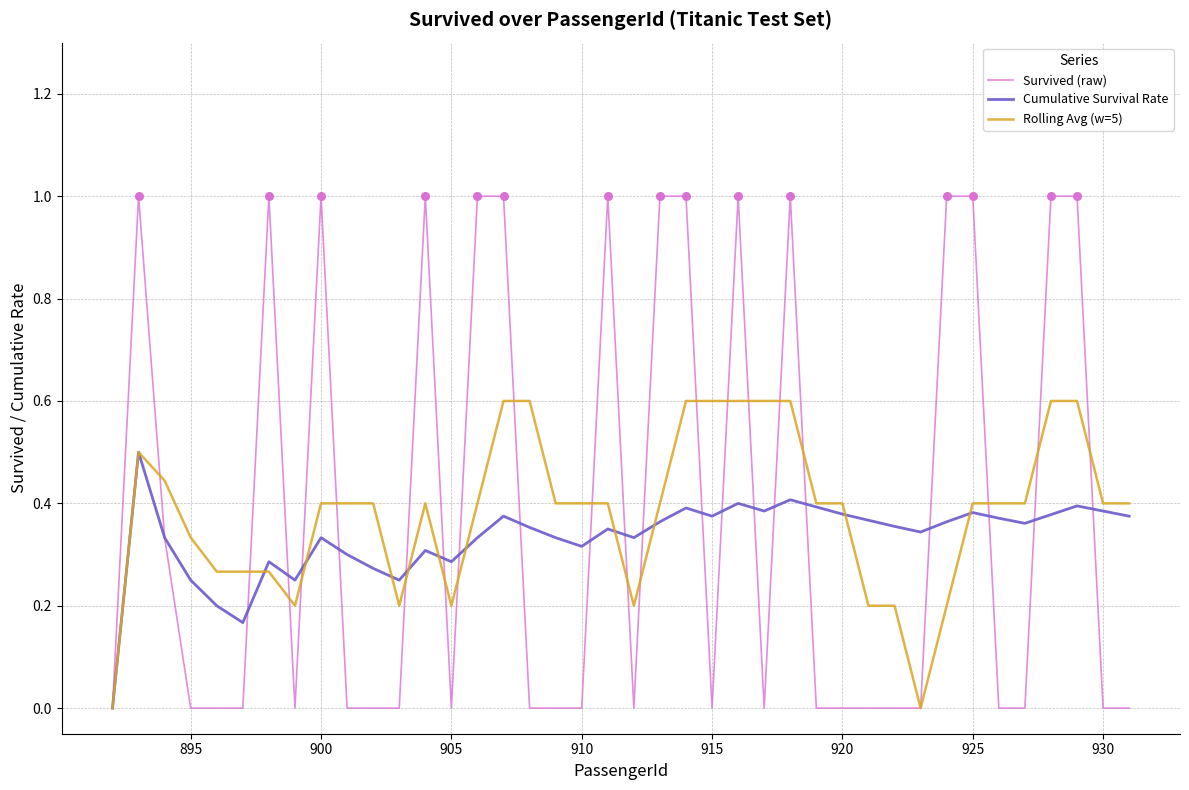

What are all the series names shown in the legend?

Survived (raw), Cumulative Survival Rate, Rolling Avg (w=5)